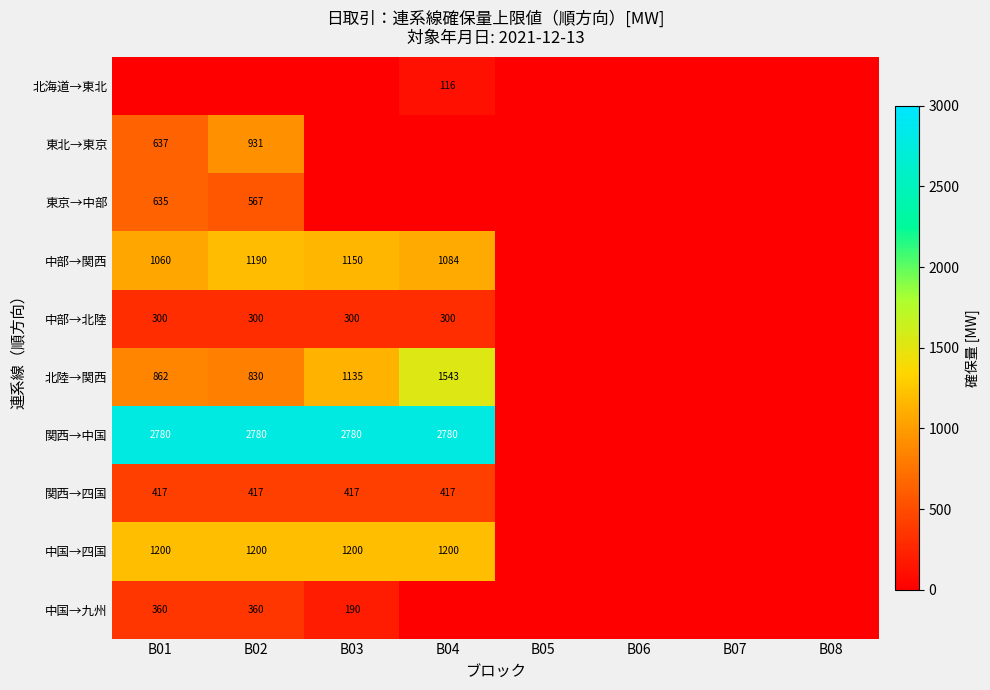

The 北海道→東北 series shows -75.8 at B08. True or false?

False